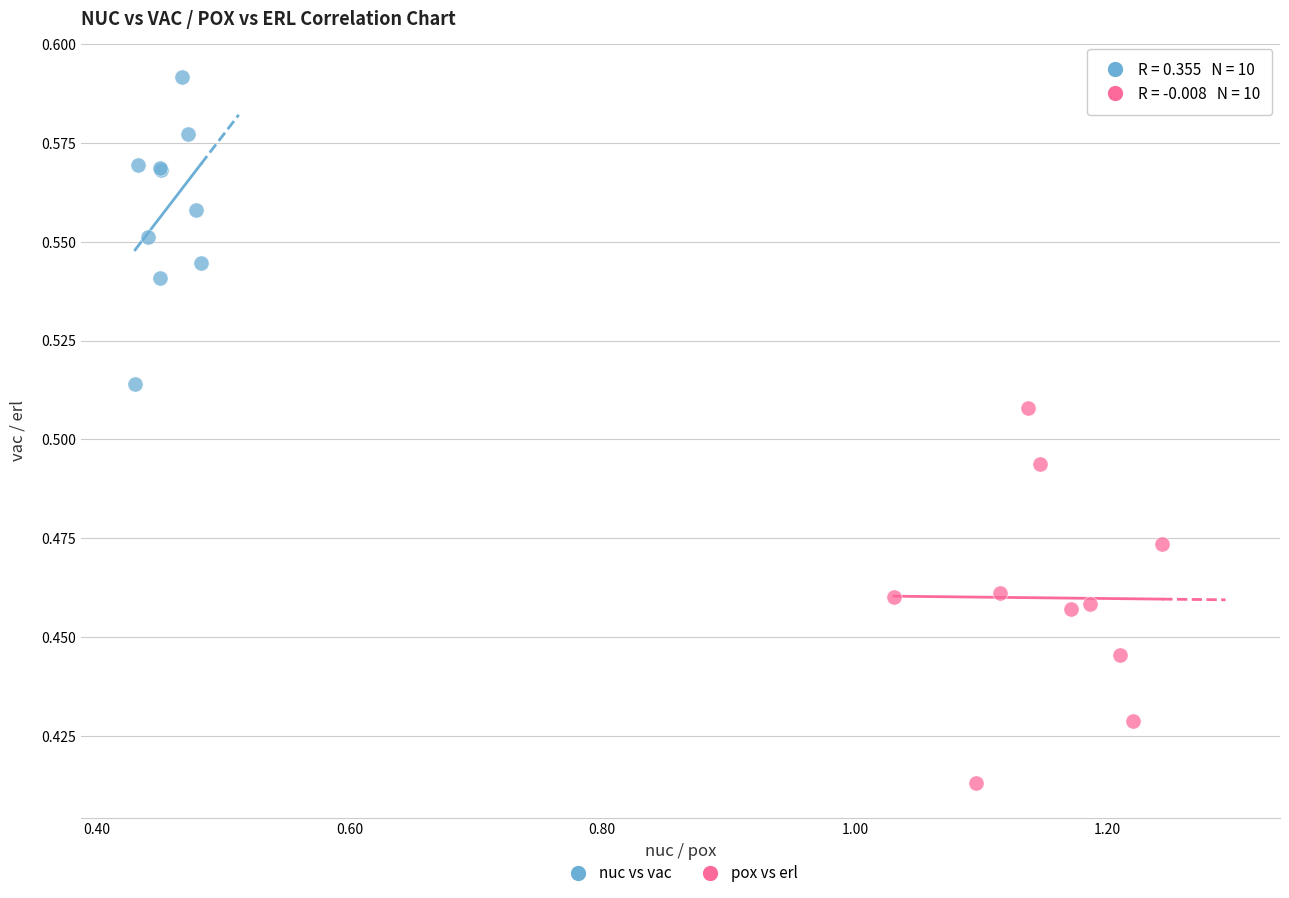

Which series contains the highest Y value?

nuc vs vac